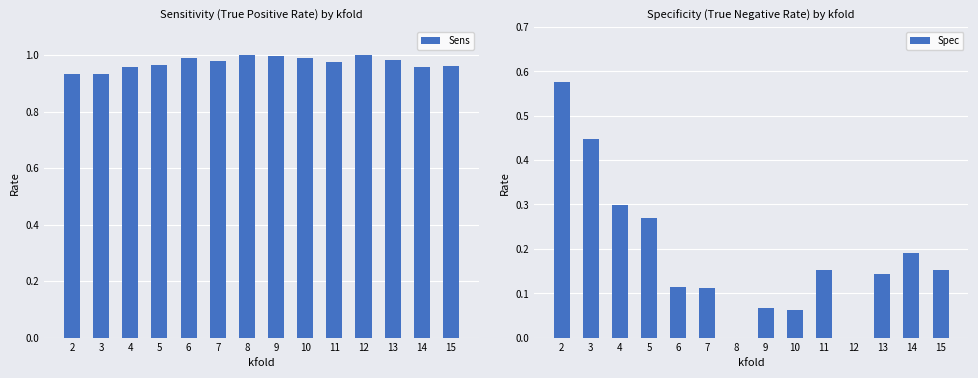

What is the difference between the maximum and minimum values in the Sens series?

0.1